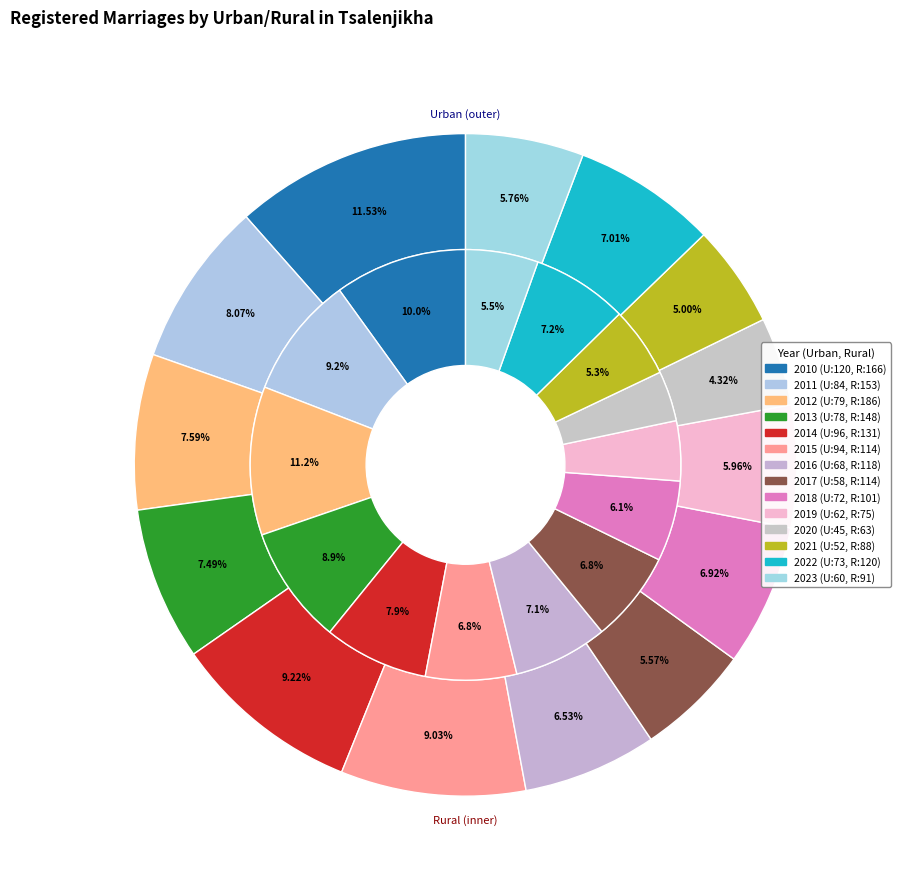

How many segments does this pie chart have?

14